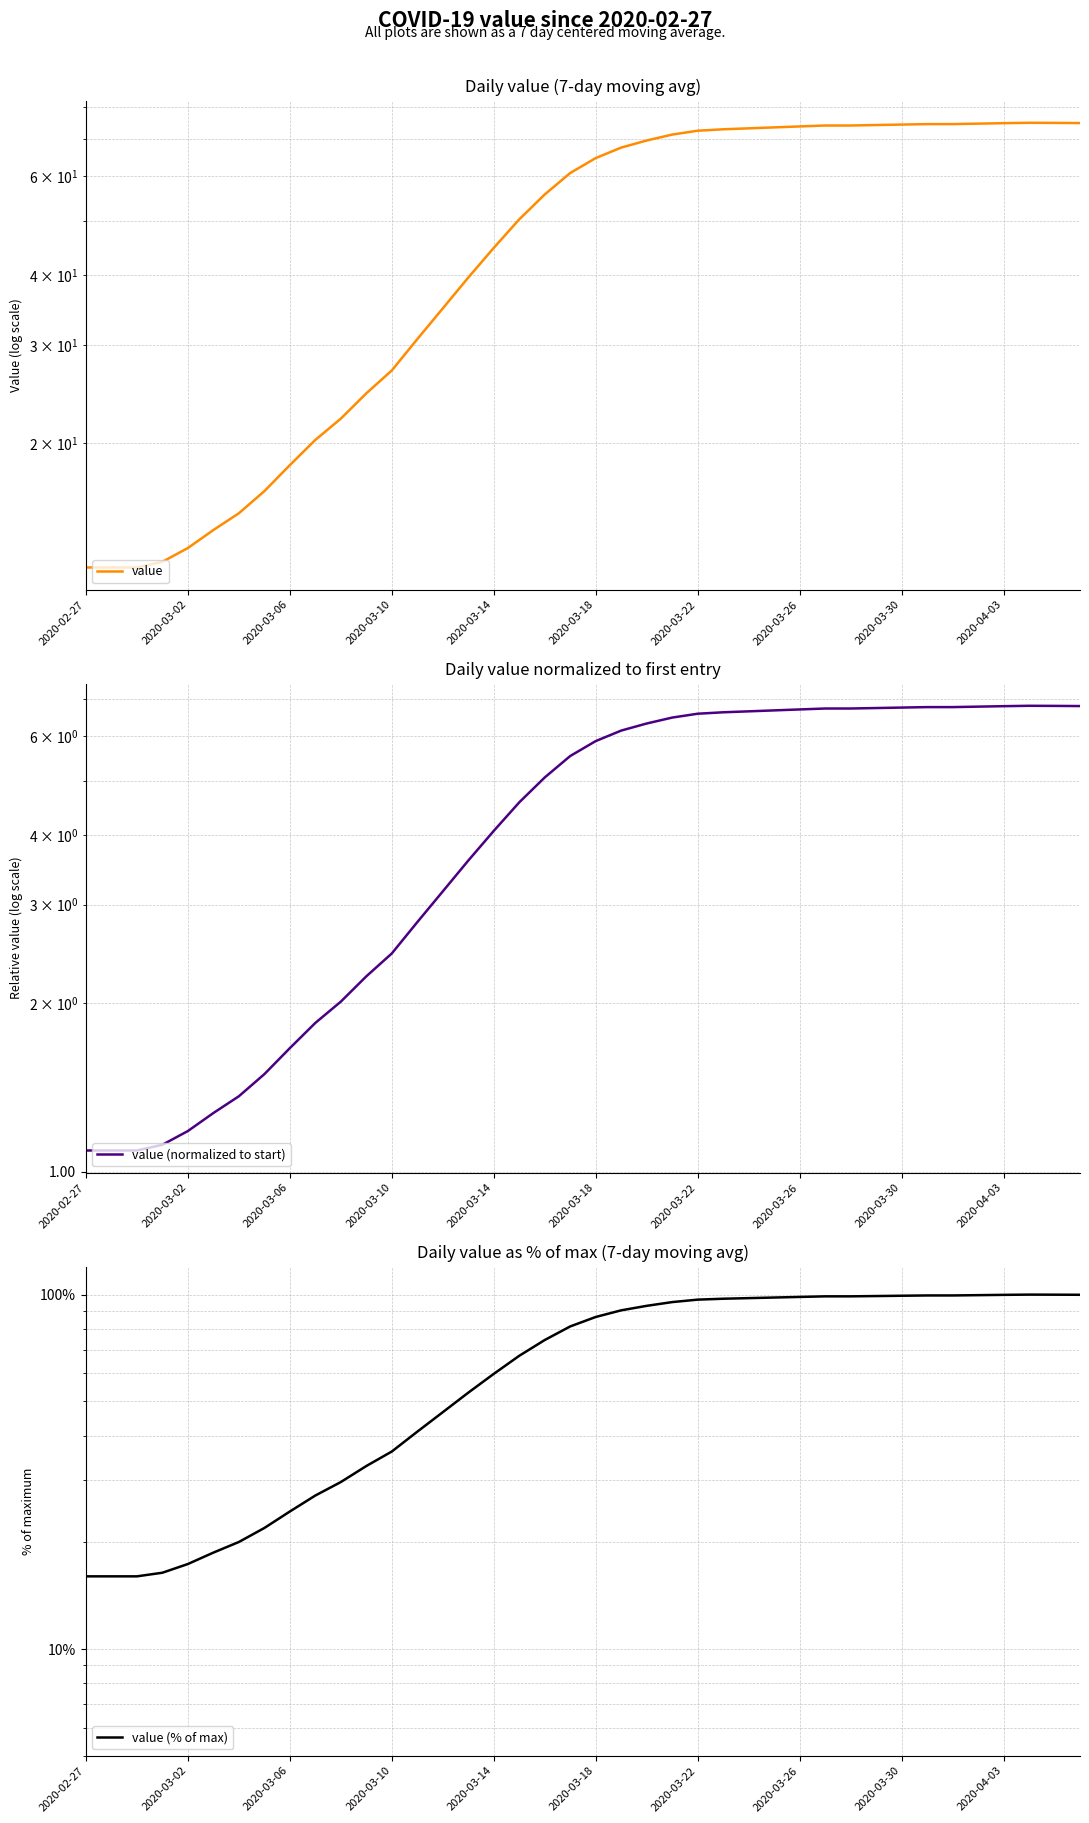

True or false: value has a value of 30.7 at 13.

True